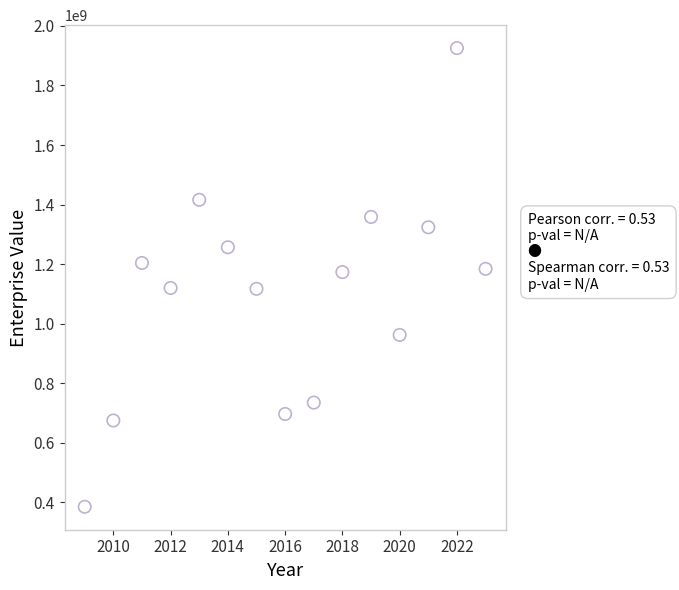

What is the range of X values (max minus min)?

14.0